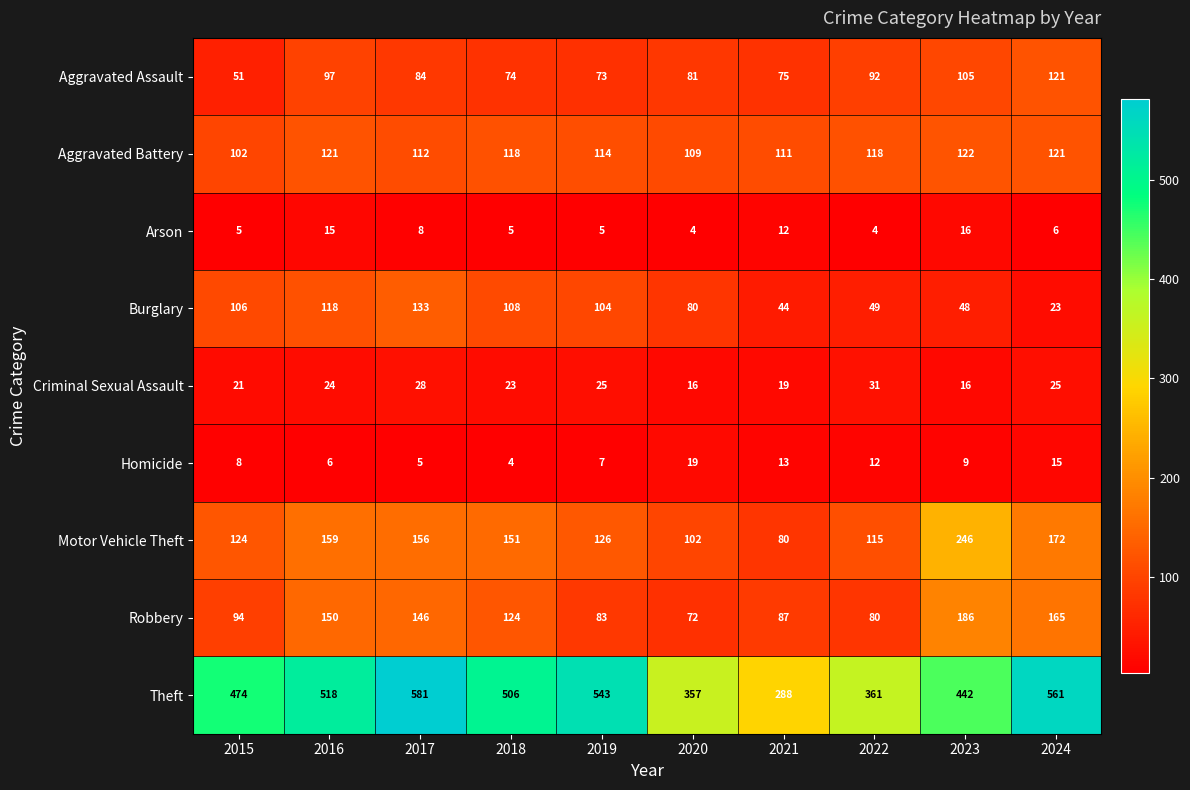

What is the difference between the maximum and minimum values in the Robbery series?

114